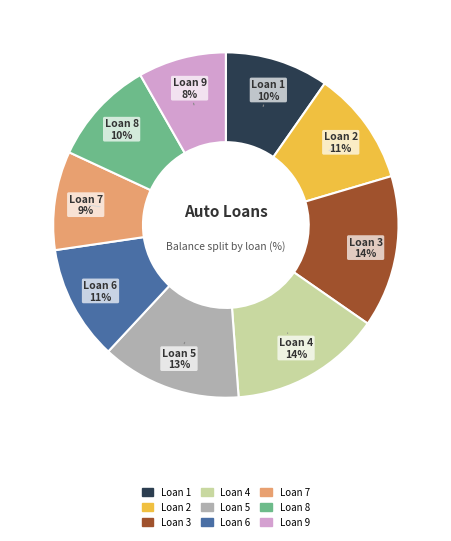

Count the number of slices in the pie.

9